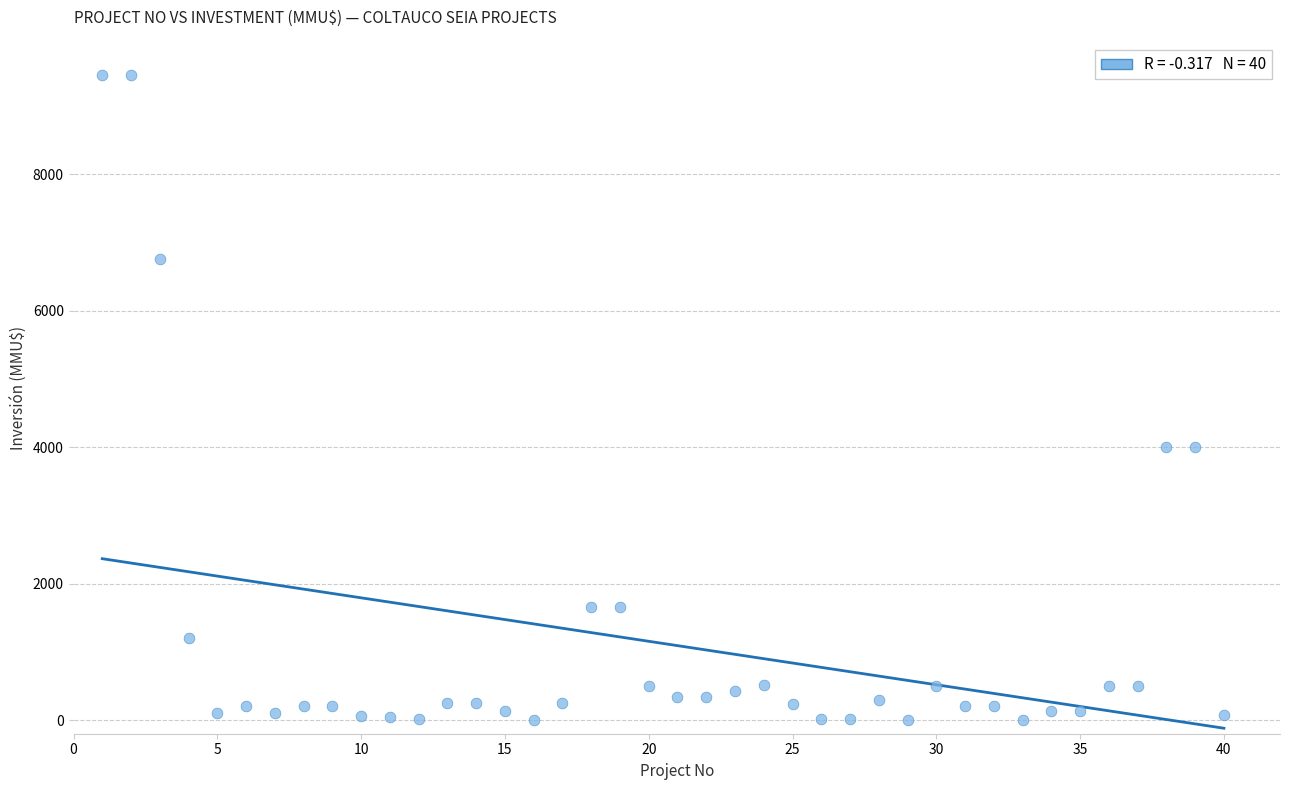

What is the range of Y values (max minus min)?

9450